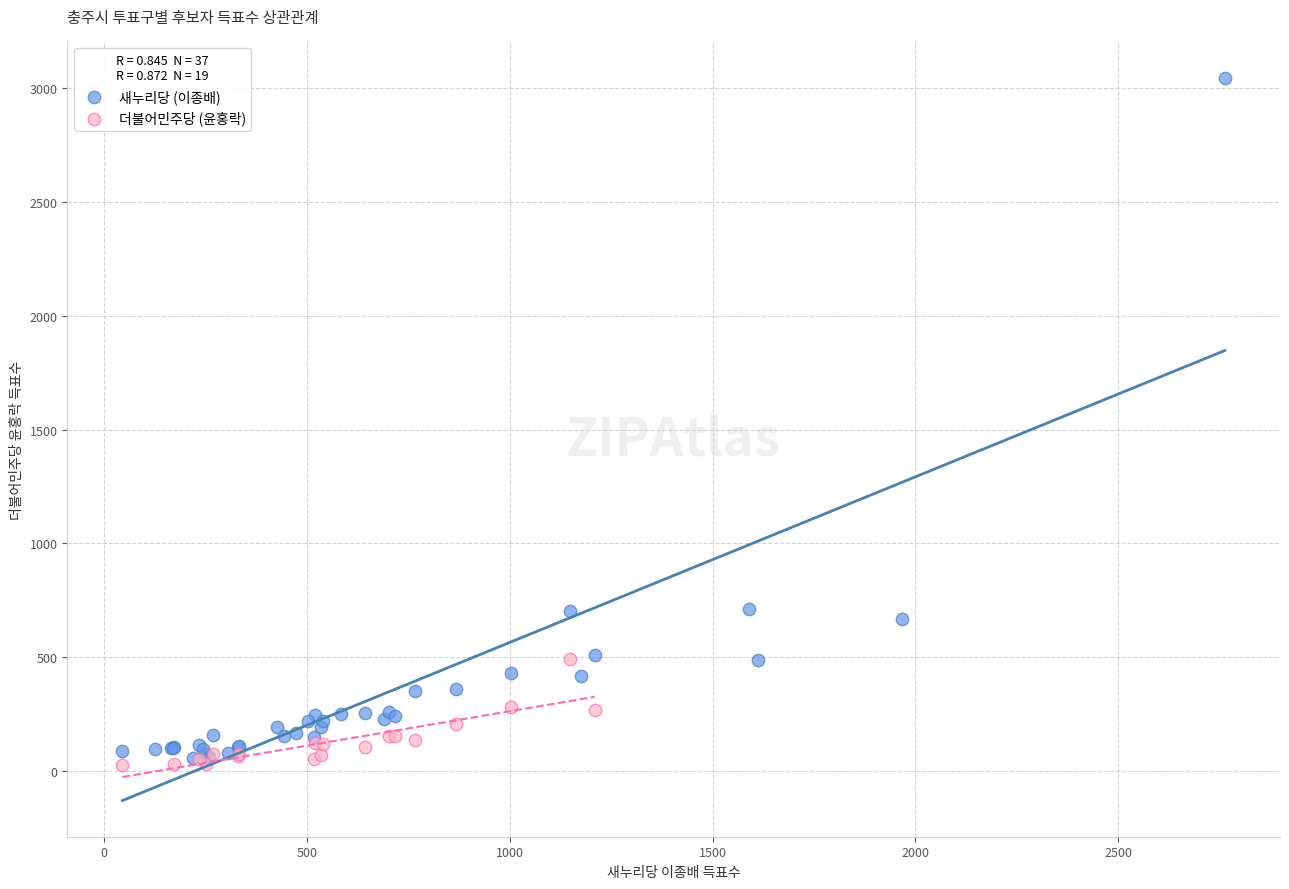

Which series has the widest spread of Y values?

새누리당 (이종배)